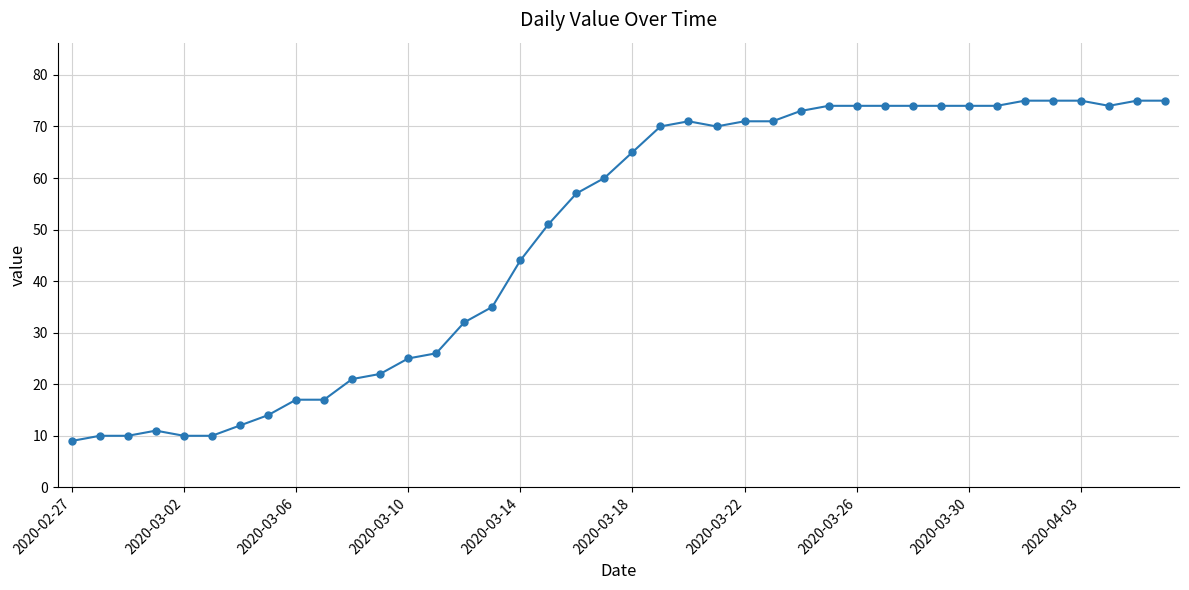

What is the maximum value shown in the chart?

75